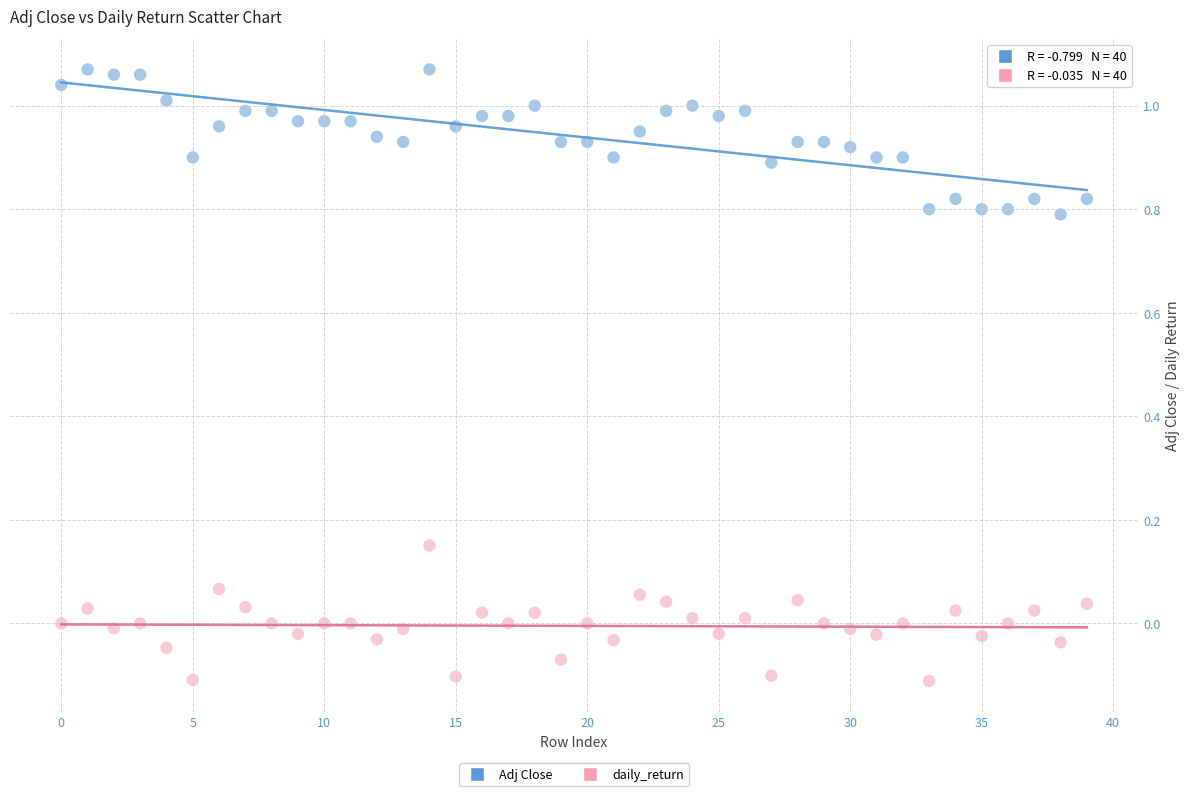

Which series contains the highest Y value?

Adj Close